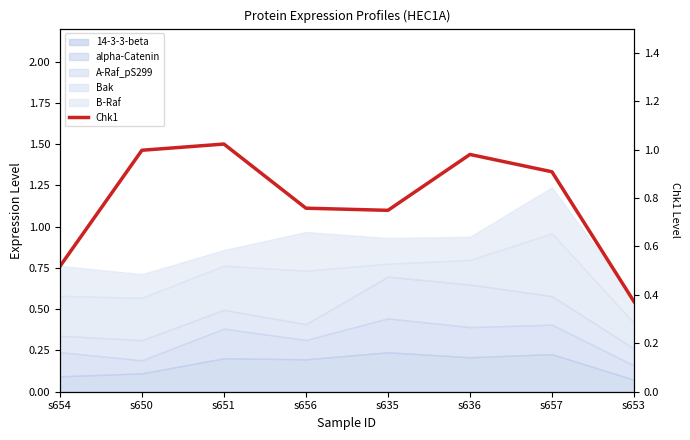

True or false: the data has more than 2 interior local peaks.

False